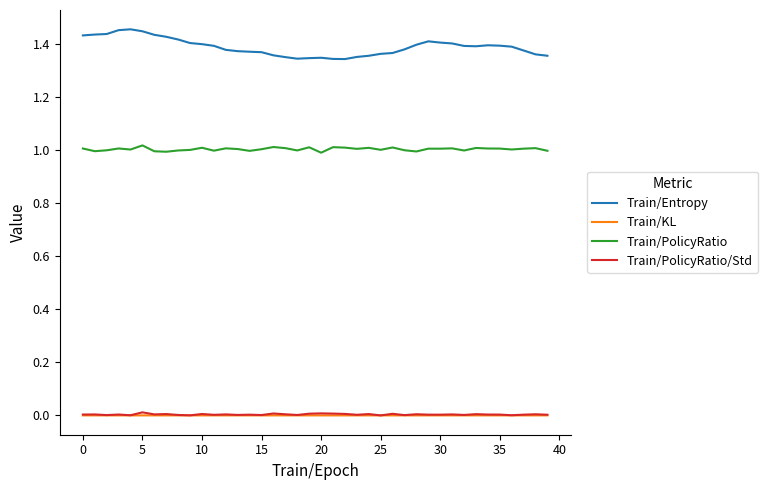

Which series has the widest spread of values?

Train/Entropy